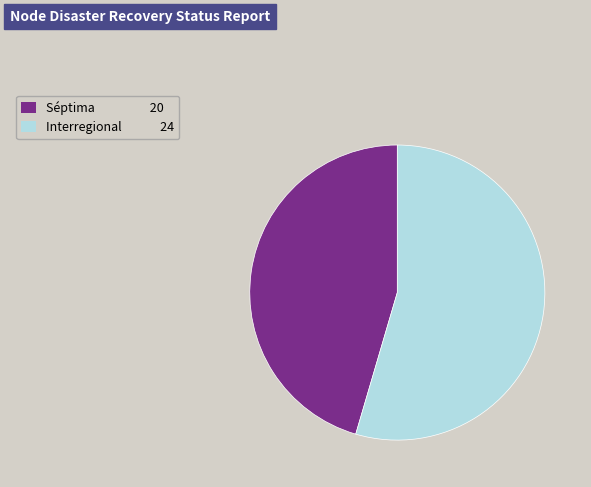

What is the ratio of the value at Séptima to the value at Interregional?

0.8